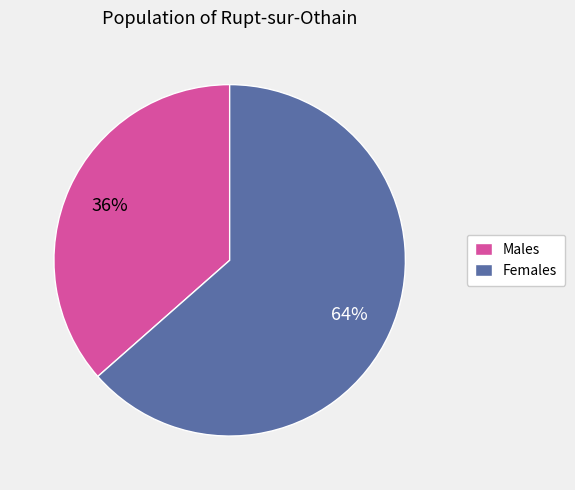

Which has a higher value, Males or Females?

Females